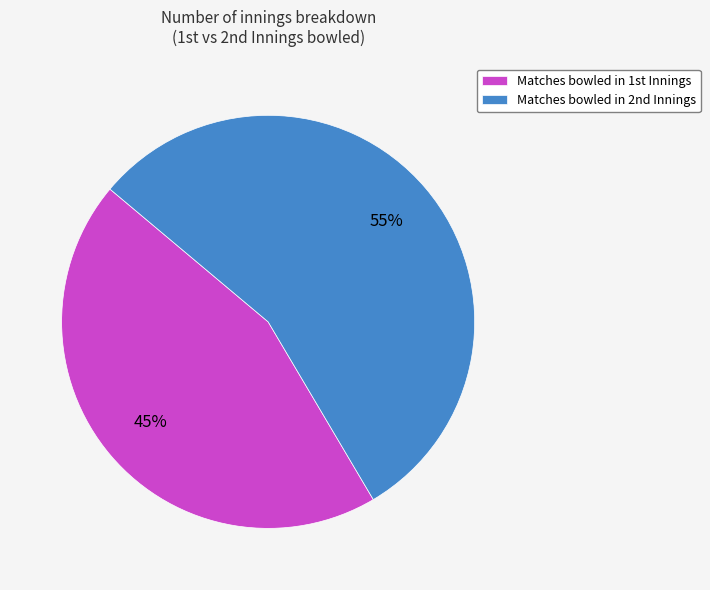

What is the smallest slice in the pie chart?

Matches bowled in 1st Innings